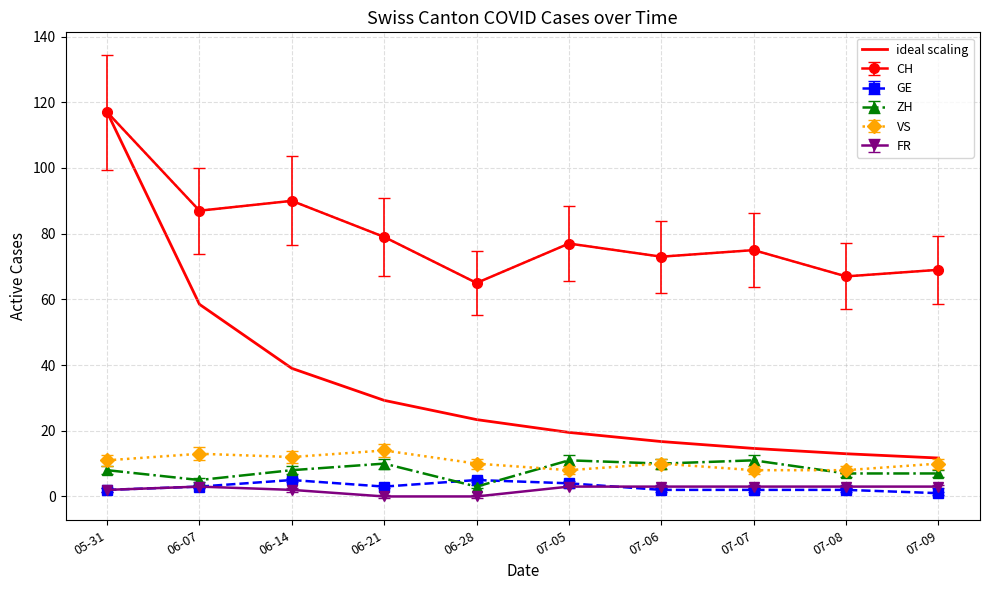

True or false: ZH and CH cross at least once.

False